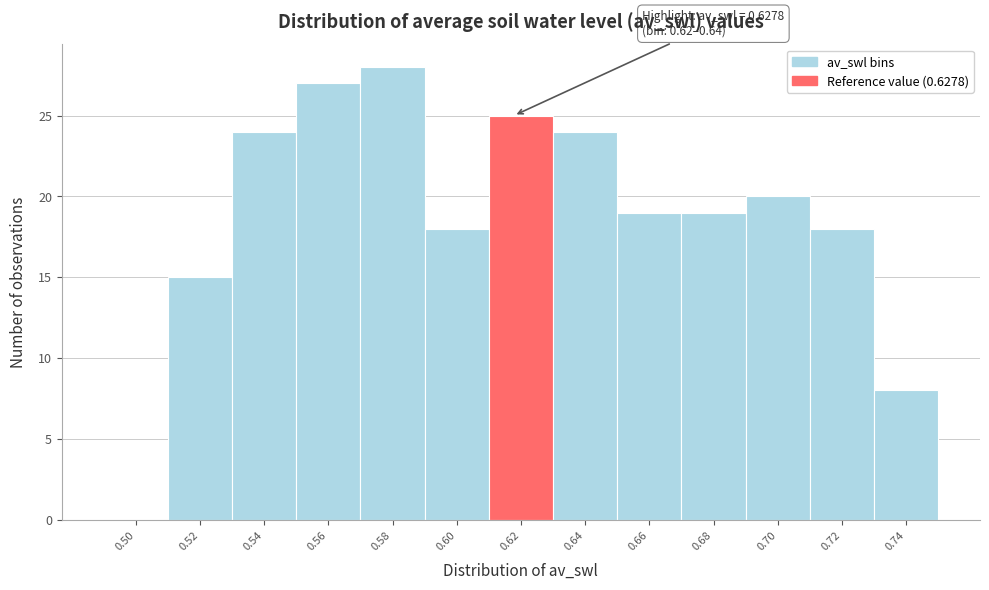

Reading left to right, transcribe all the data shown in this chart.

0.50=0	0.52=15	0.54=24	0.56=27	0.58=28	0.60=18	0.62=25	0.64=24	0.66=19	0.68=19	0.70=20	0.72=18	0.74=8